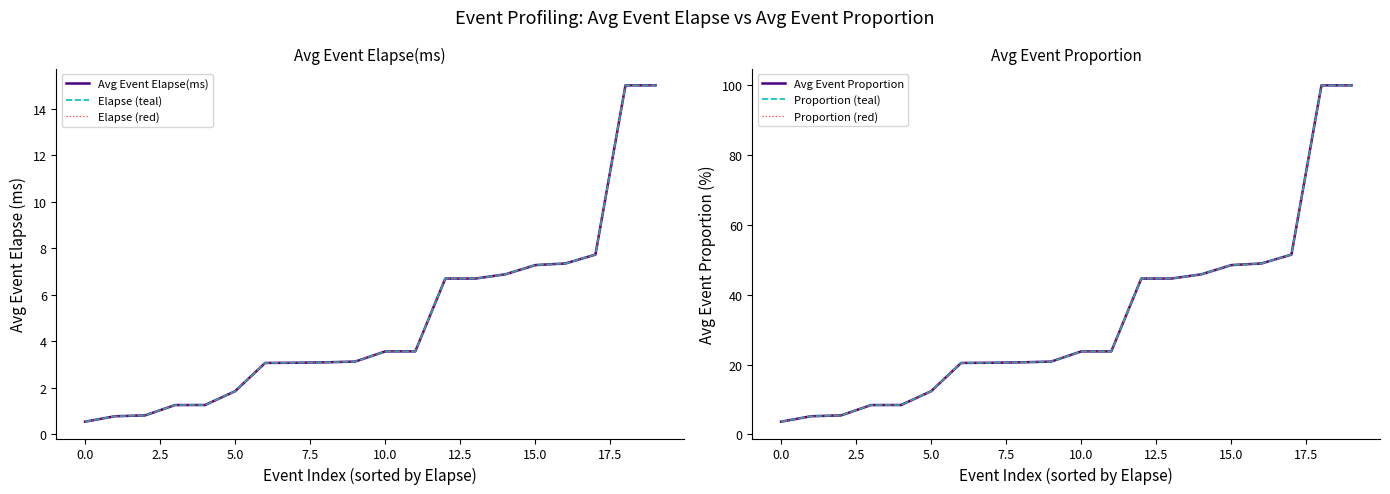

What is the maximum value shown in the chart?

100.0